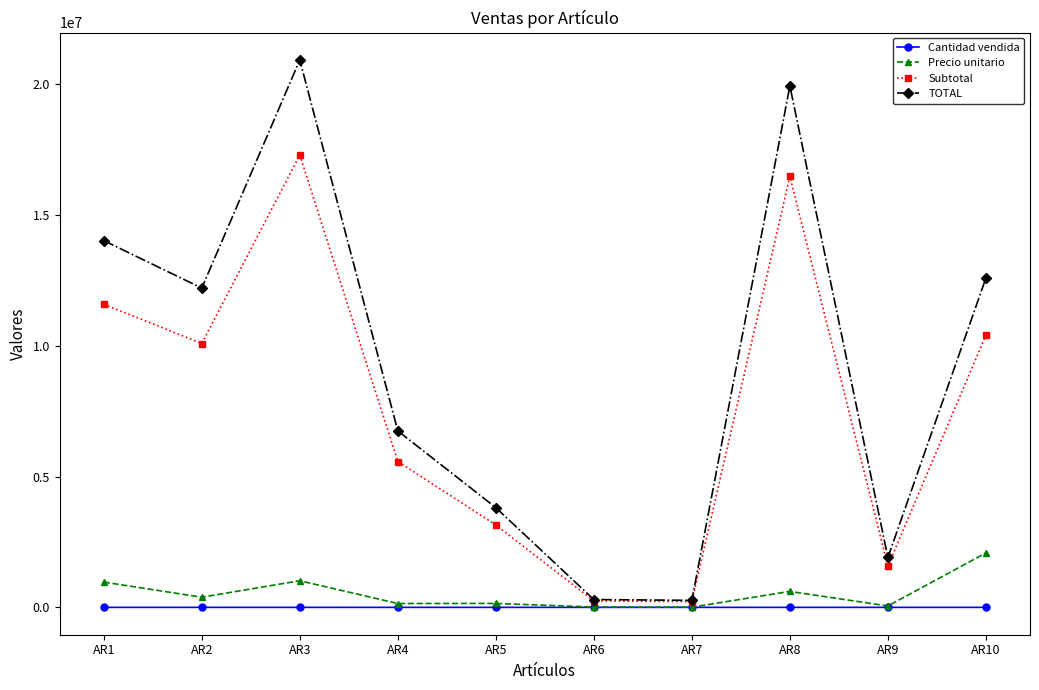

Which series has the largest total across all categories?

TOTAL